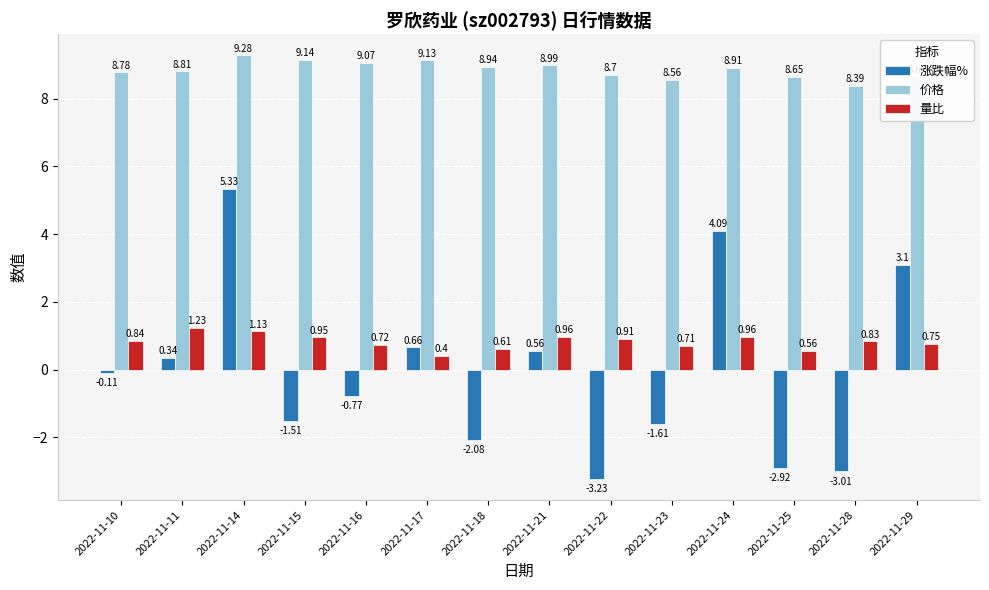

What is the sum of the 价格 values at 2022-11-21 and 2022-11-25?

17.6